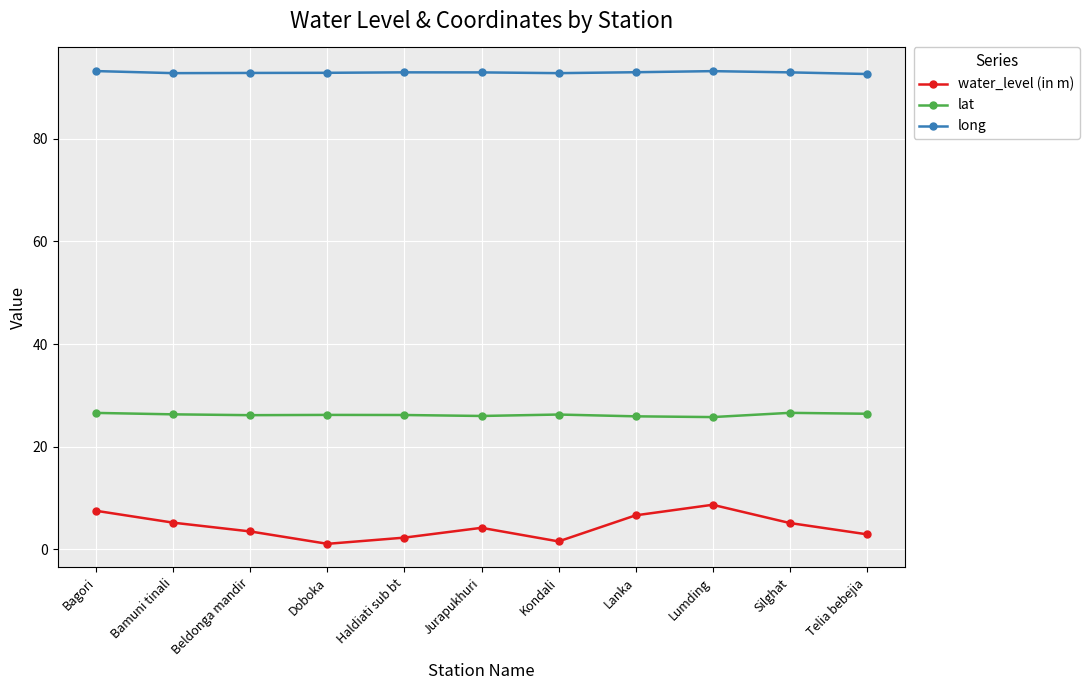

What is the maximum value for long?

93.2